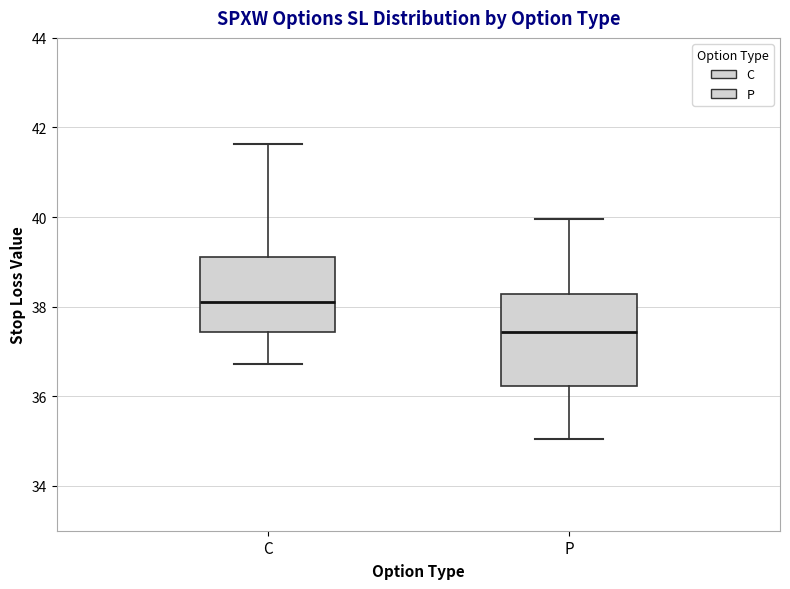

Reading left to right, read every box against the y-axis: the position of its median line, the range the box covers, and the ends of its whiskers. The values are not printed on the chart, so give them approximately, as read against the axis.

C: median 38.2, box 37.4 to 39.2, whiskers 36.8 to 41.6
P: median 37.4, box 36.2 to 38.2, whiskers 35.0 to 40.0